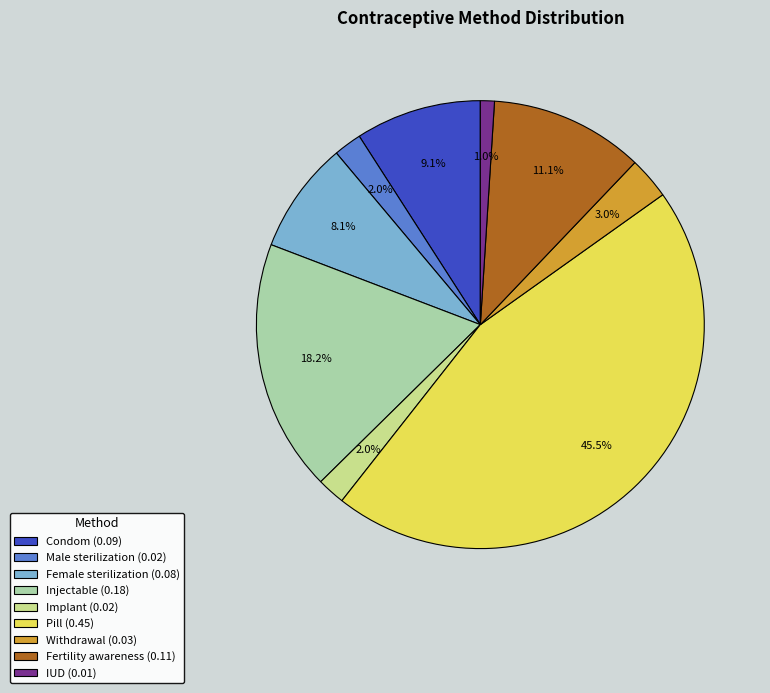

What percentage is NOT represented by IUD?

99.0%